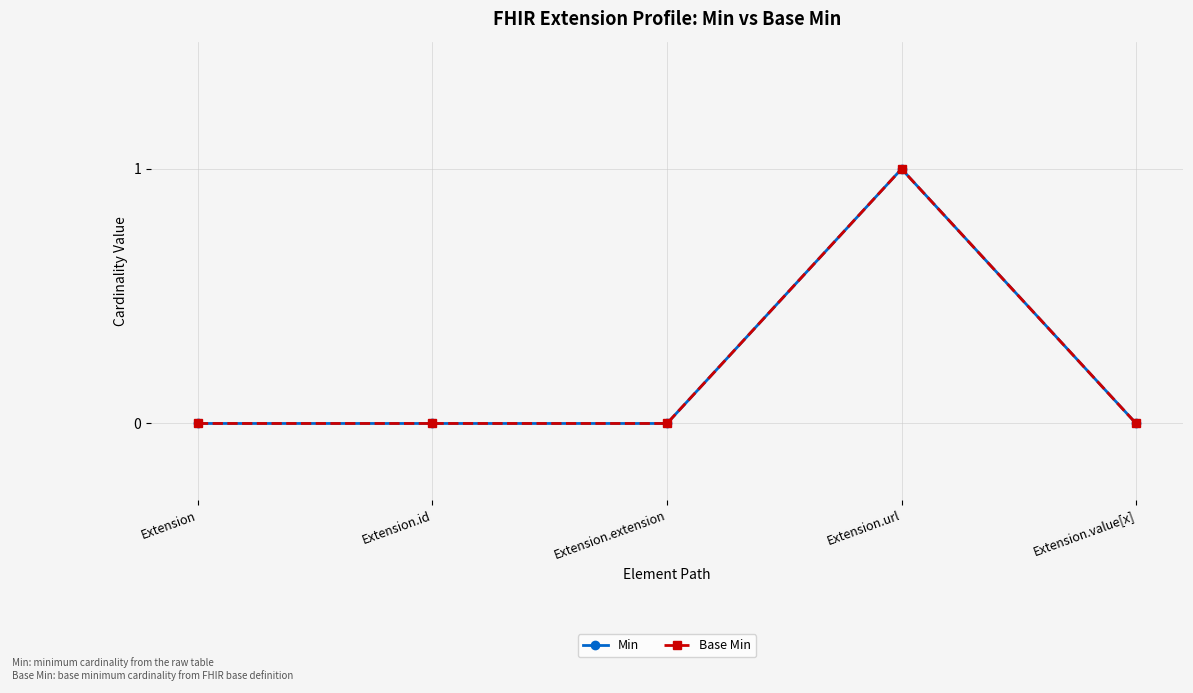

True or false: Min has a value of 1 at Extension.url.

True